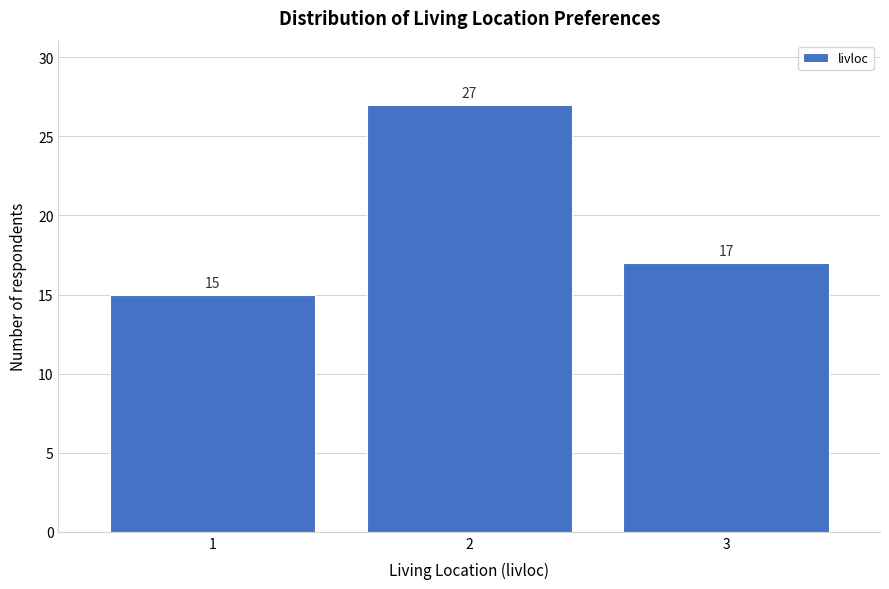

Reading left to right, list all the values displayed in this chart.

15	27	17